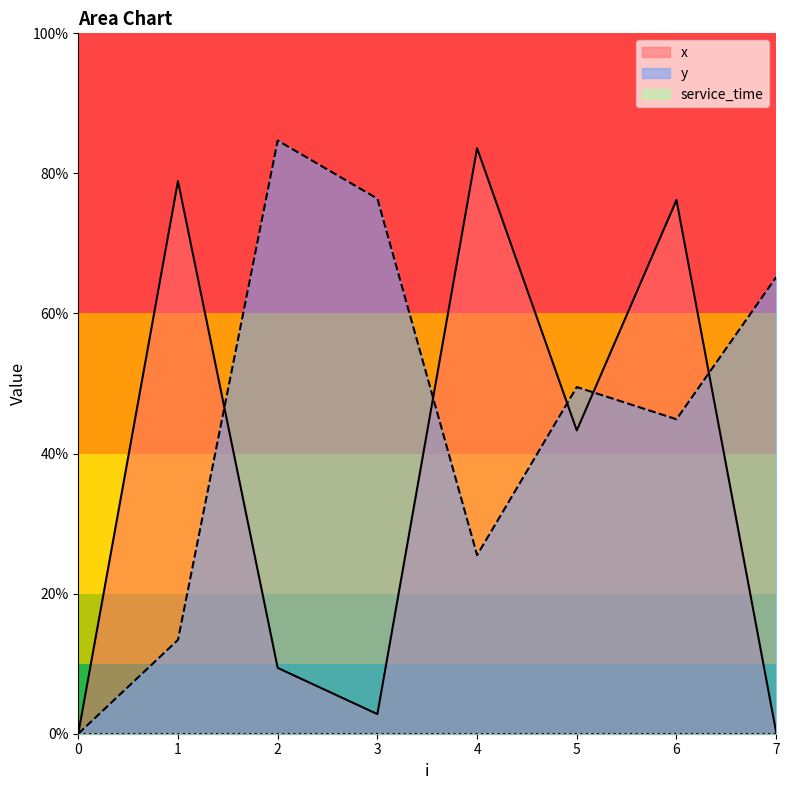

Where do y and x first cross each other?

1 and 2